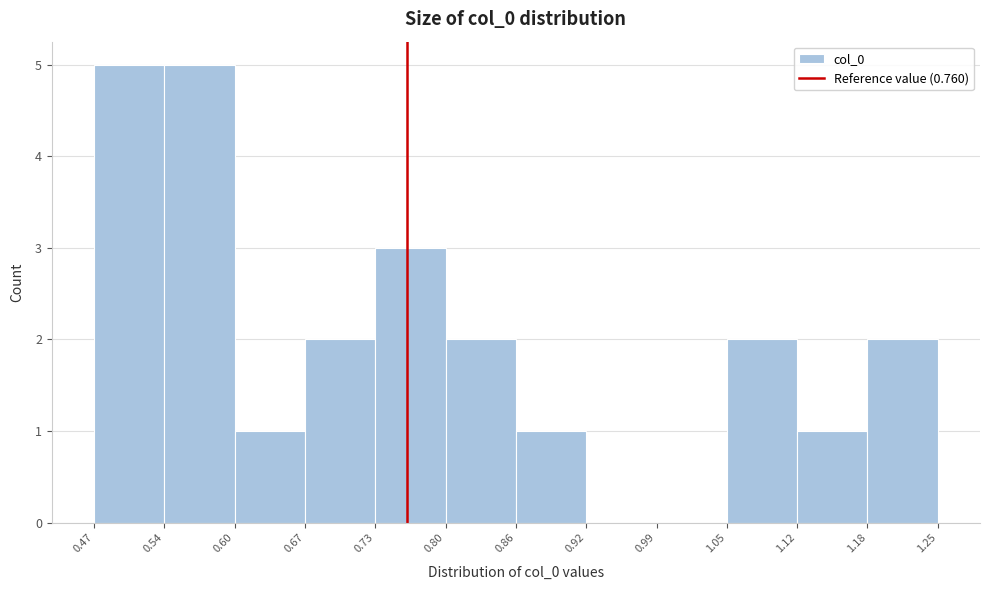

Reading left to right, list every bar in this chart as the range it spans on the x-axis followed by its height. The values are not printed on the chart, so give them approximately, as read against the axis.

0.47 to 0.54: 5
0.54 to 0.60: 5
0.60 to 0.67: 1
0.67 to 0.73: 2
0.73 to 0.80: 3
0.80 to 0.86: 2
0.86 to 0.92: 1
0.92 to 0.99: 0
0.99 to 1.05: 0
1.05 to 1.12: 2
1.12 to 1.18: 1
1.18 to 1.25: 2